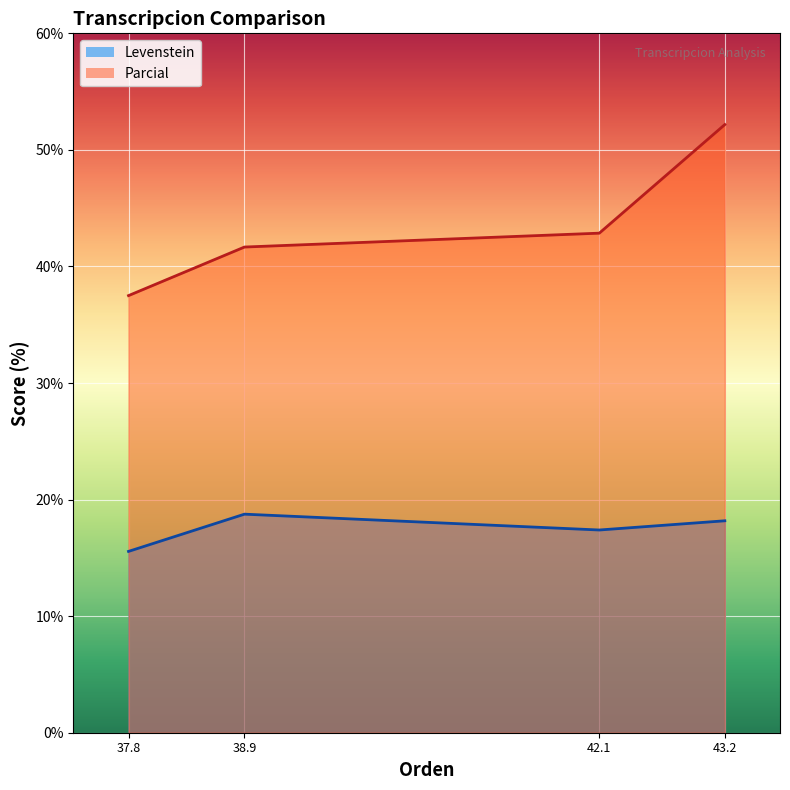

True or false: Parcial has a value of 26.5 at 38.9.

False